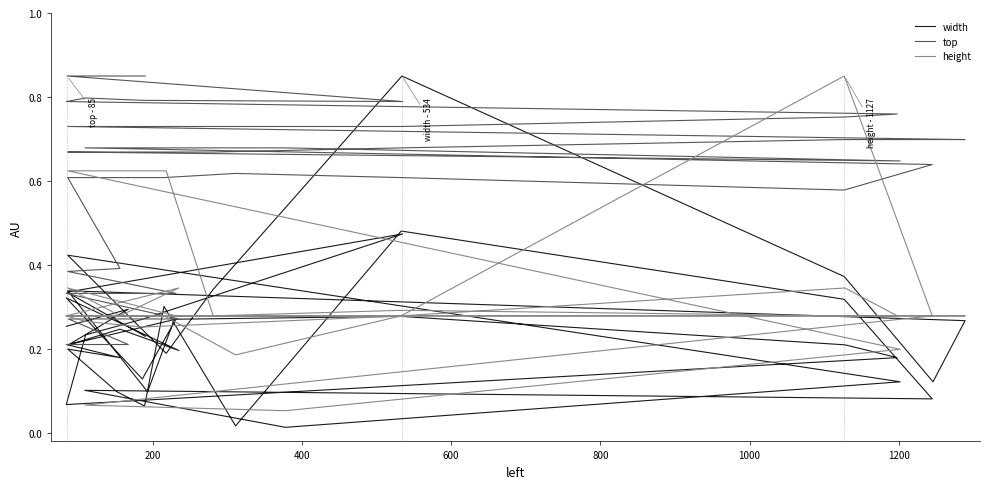

In top, how many points are lower than both neighbors (excluding endpoints)?

3